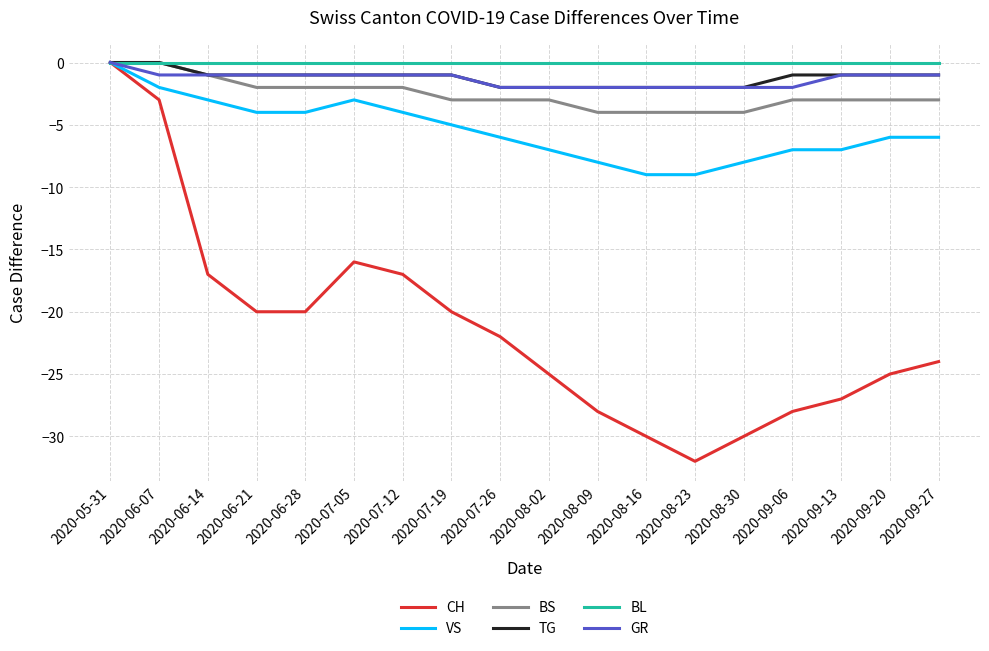

What is the total value across all series at 2020-07-26?

-35